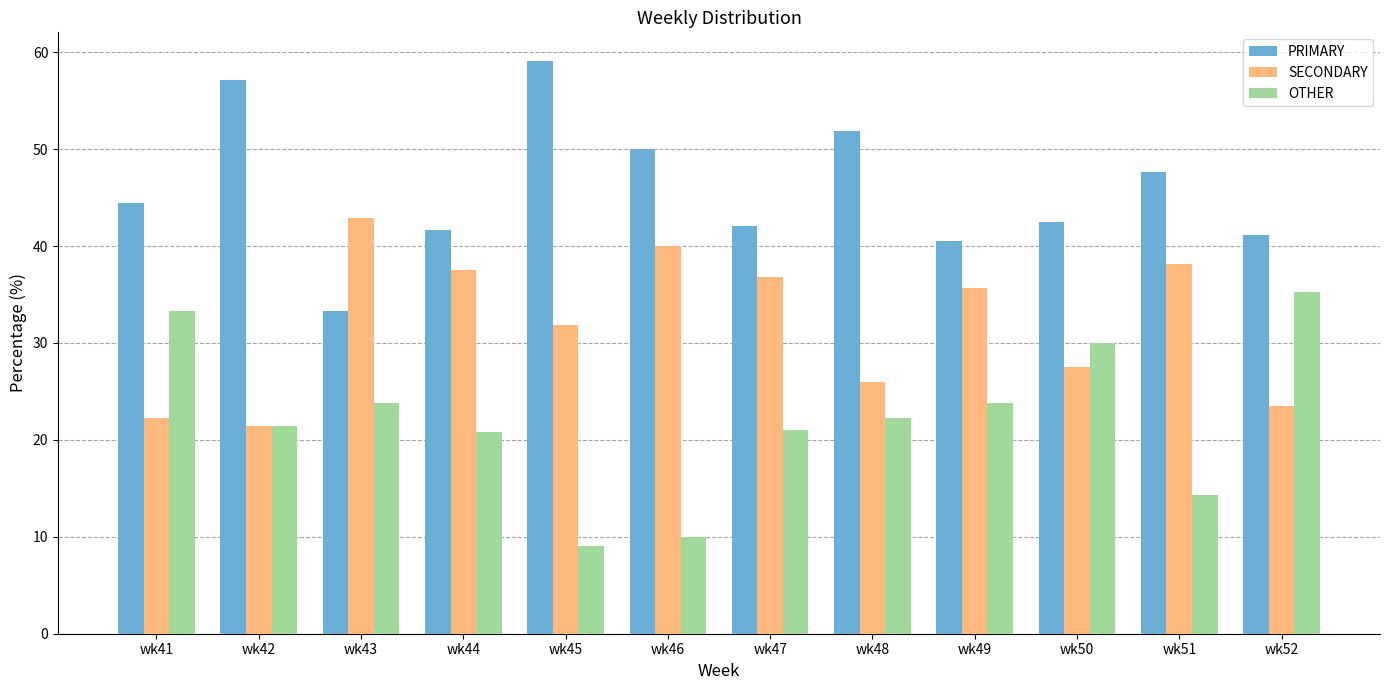

Is the value of SECONDARY at wk49 greater than the value of PRIMARY at wk51?

No